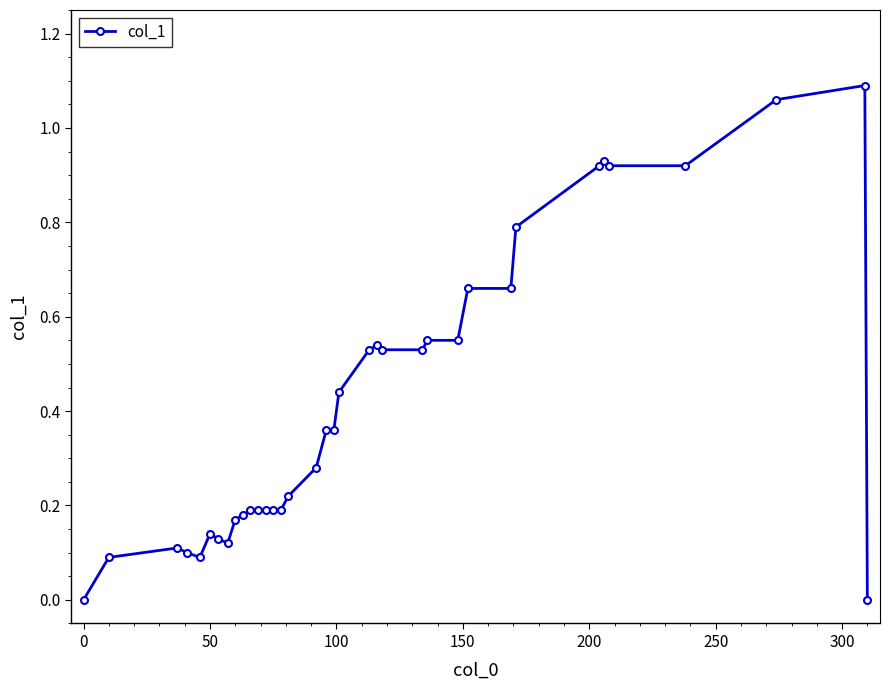

What is the sum of all values?

14.9